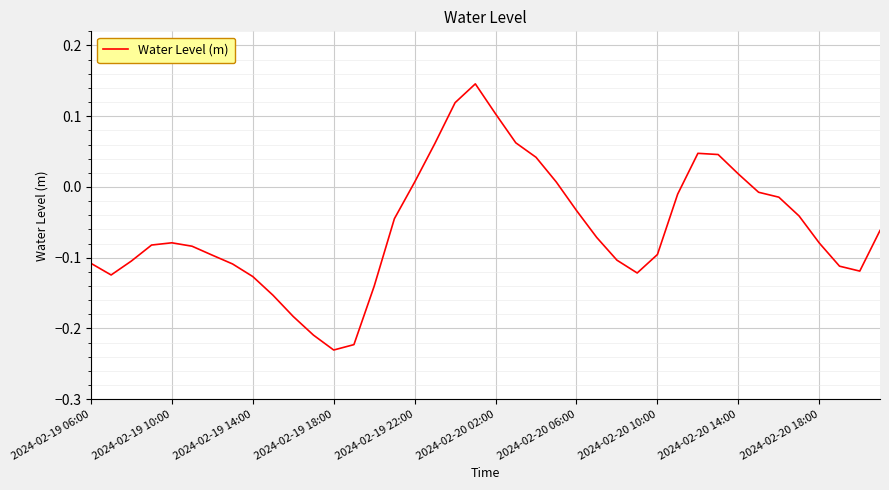

What is the difference between the maximum and minimum values?

0.4